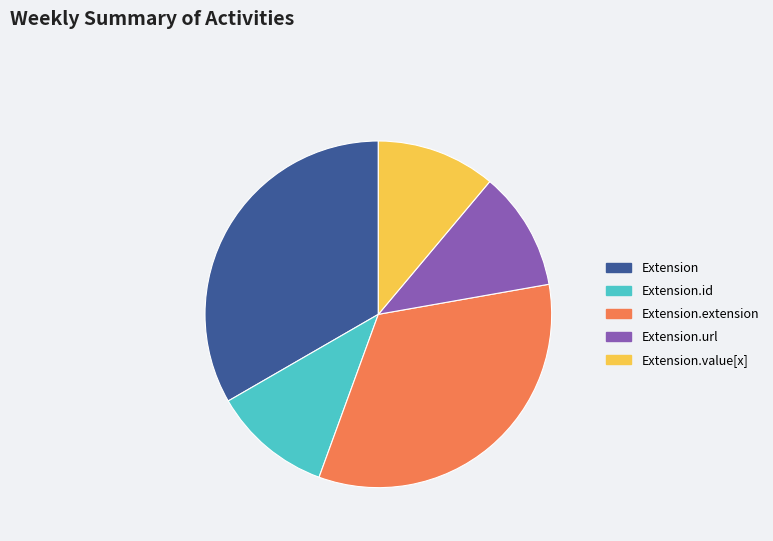

Do Extension.extension and Extension.value[x] together represent more than half of the pie?

No